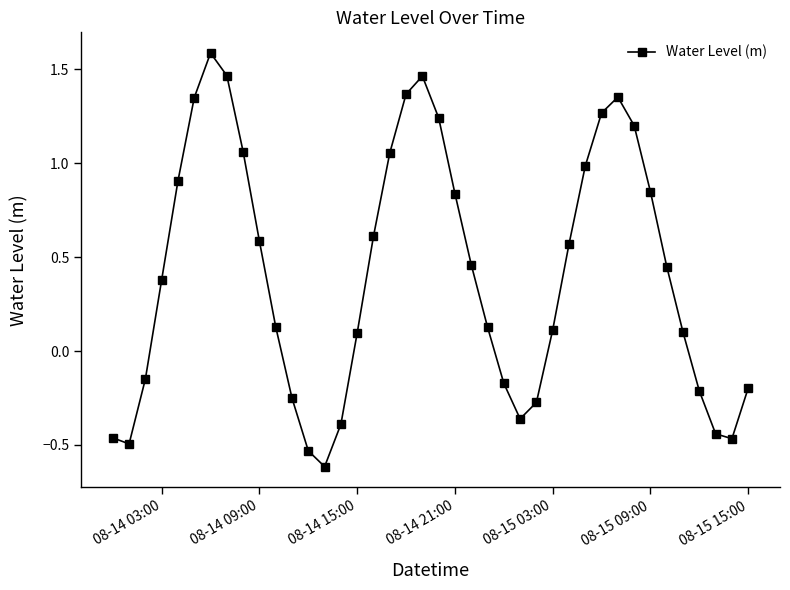

How many values are below zero?

14